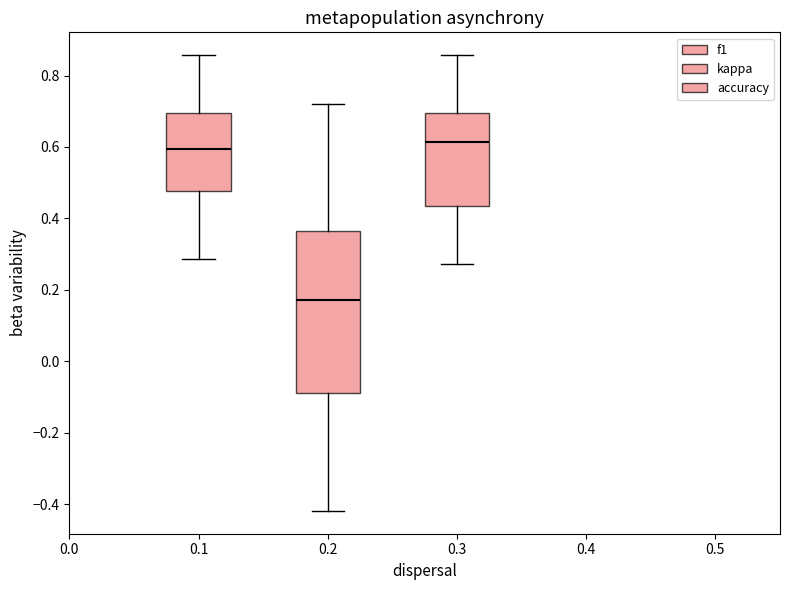

Reading left to right, read every box against the y-axis: the position of its median line, the range the box covers, and the ends of its whiskers. The values are not printed on the chart, so give them approximately, as read against the axis.

0.1: median 0.60, box 0.48 to 0.70, whiskers 0.28 to 0.86
0.2: median 0.18, box -0.08 to 0.36, whiskers -0.42 to 0.72
0.3: median 0.62, box 0.44 to 0.70, whiskers 0.28 to 0.86